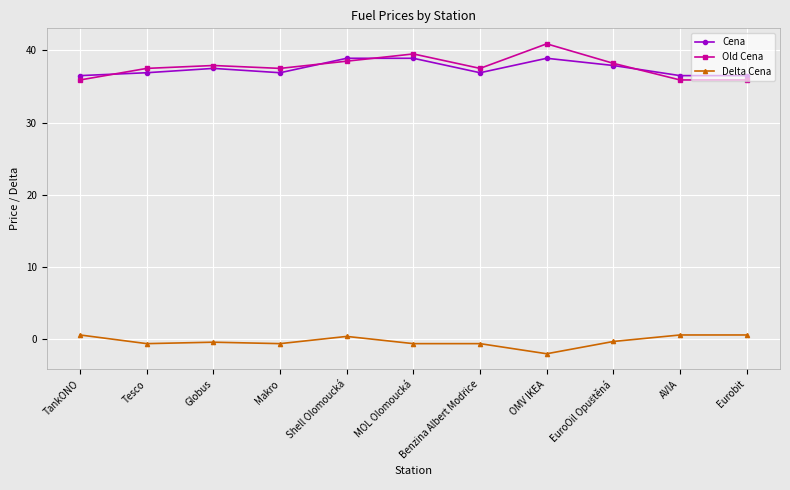

What is the label of the 3rd point from the left?

Globus